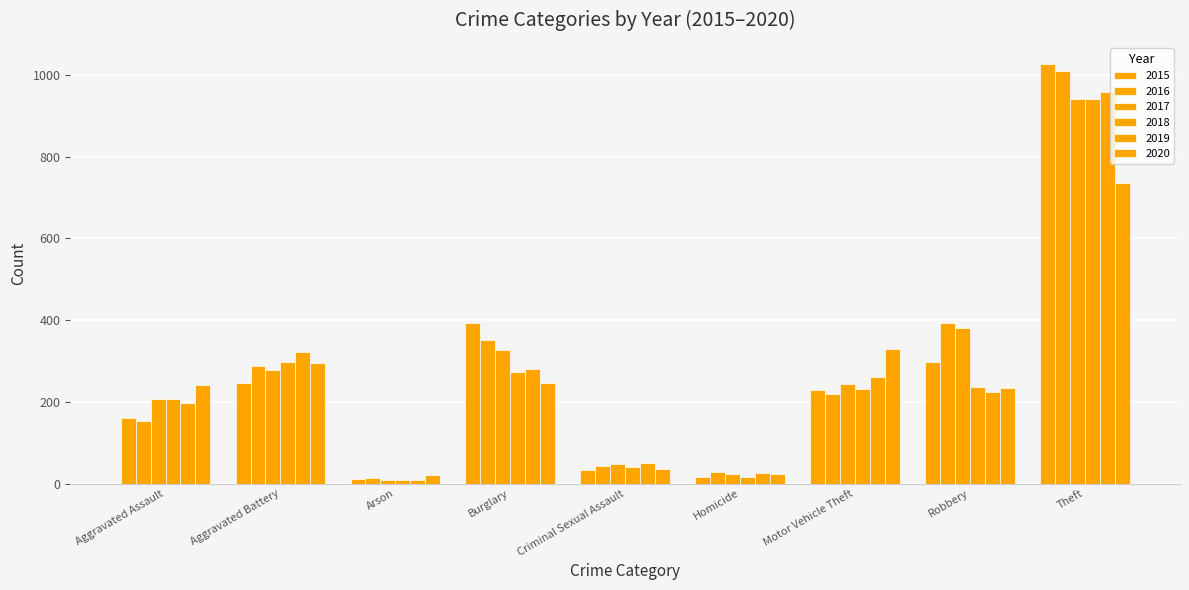

How many data points in 2015 are less than 228?

4